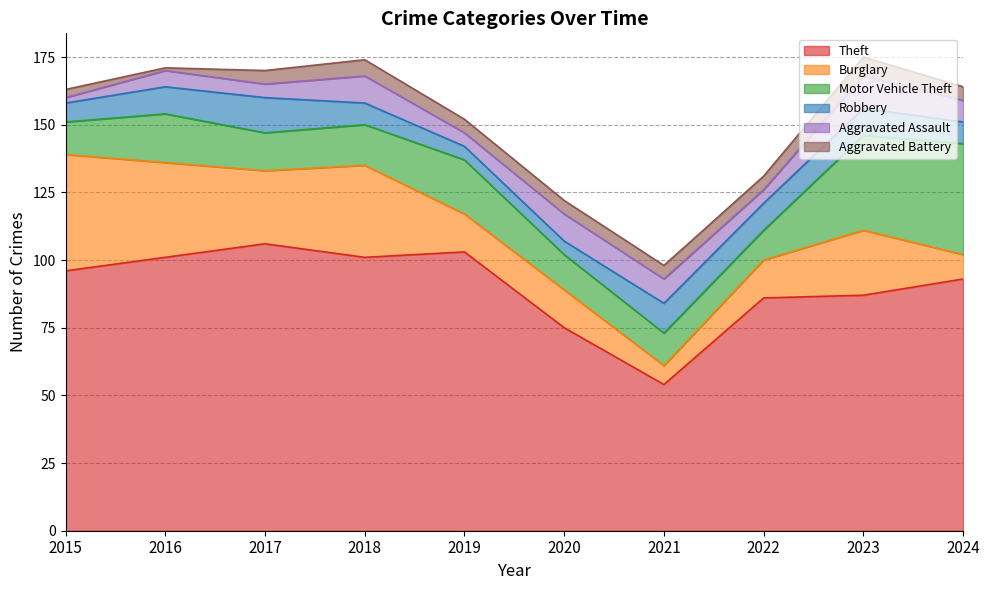

Is it true that Burglary equals 25 at 2019?

False